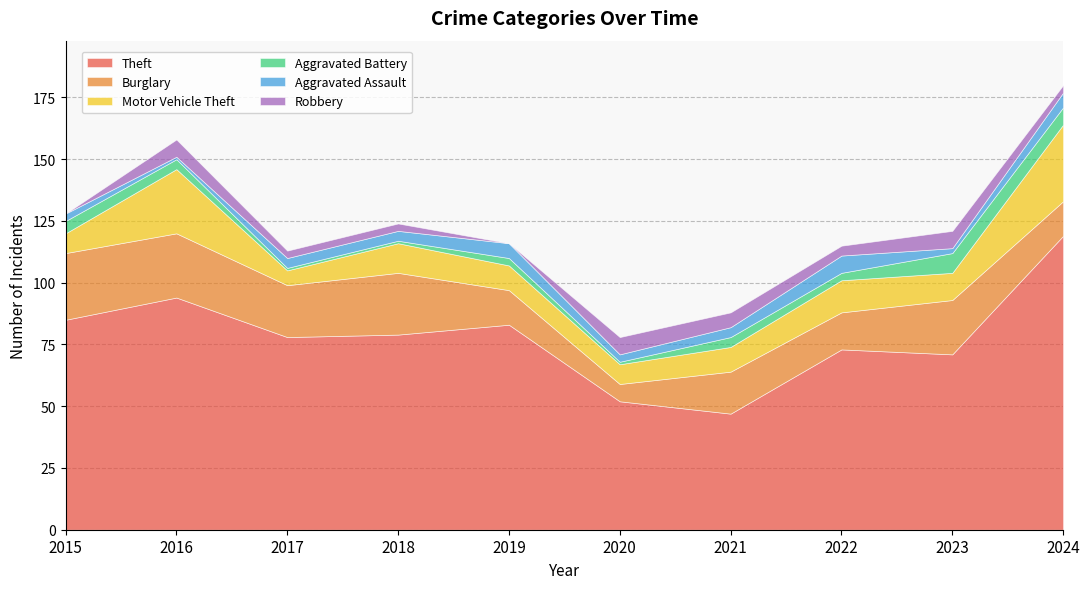

Where is the first local maximum for Motor Vehicle Theft?

2016